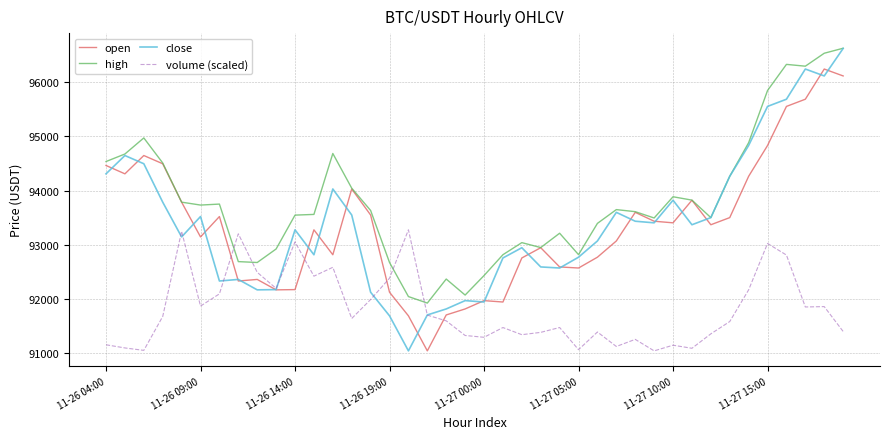

True or false: volume (scaled) and high cross at least once.

True